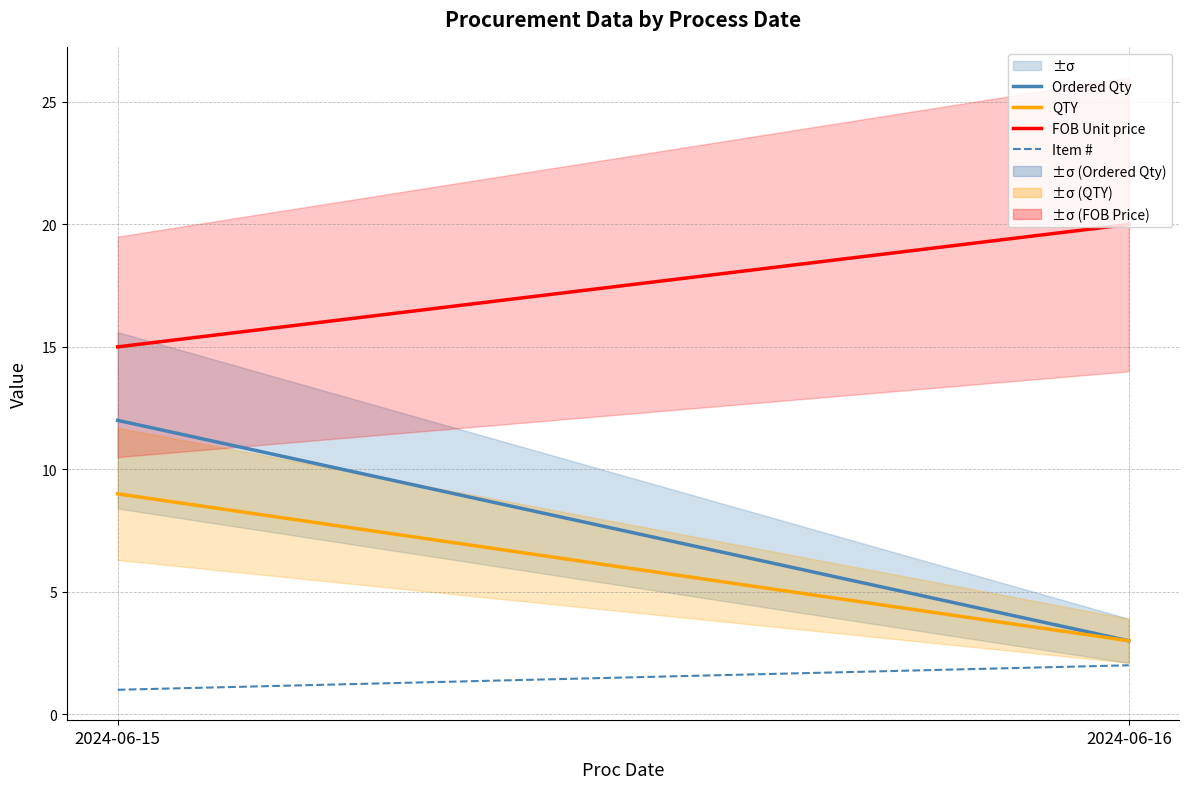

What is the difference between the maximum and minimum values in the QTY series?

6